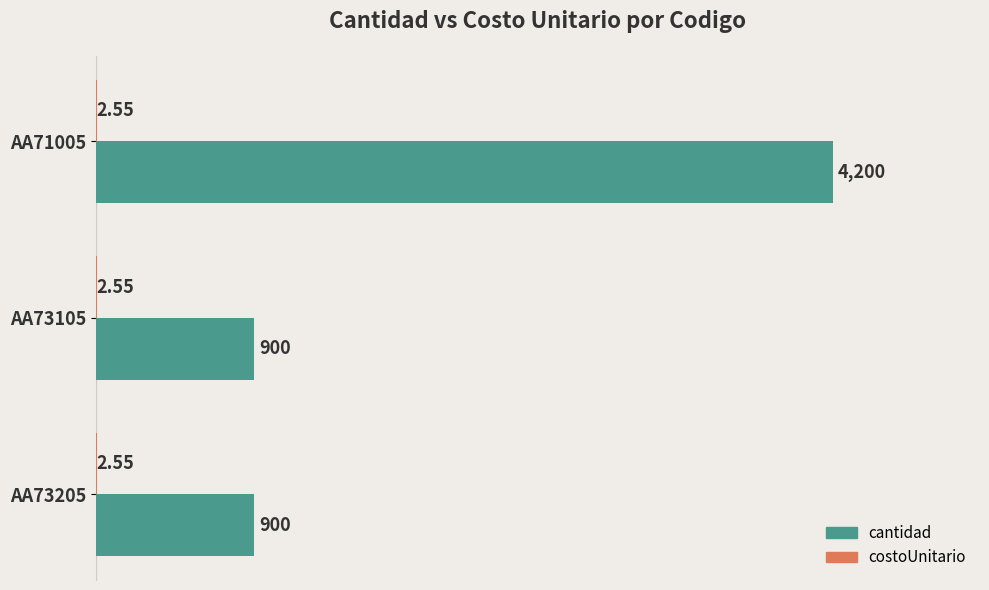

Which series has the largest range (max minus min)?

cantidad